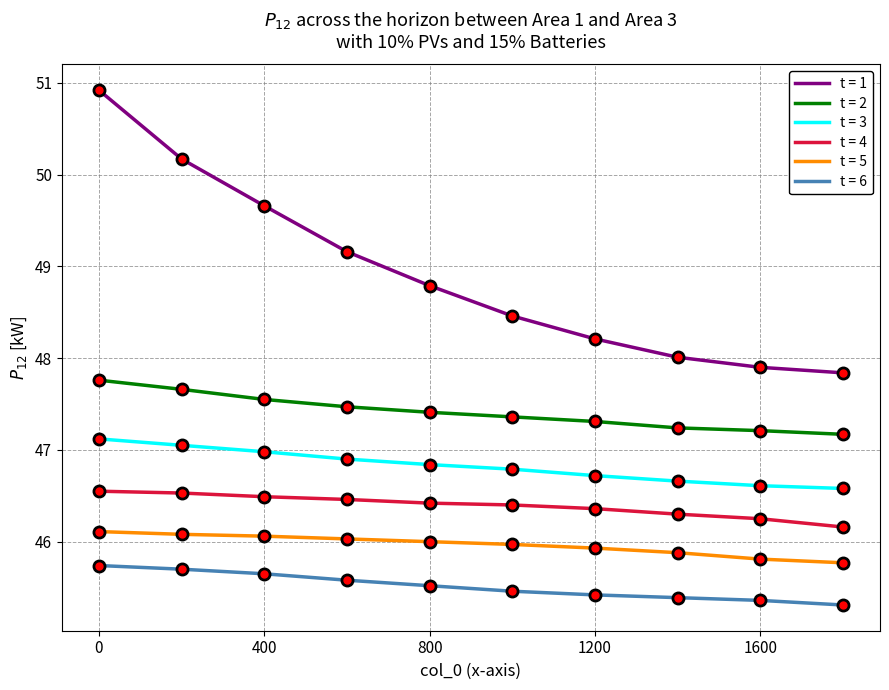

What is the difference between the maximum and minimum values in the t = 6 series?

0.4